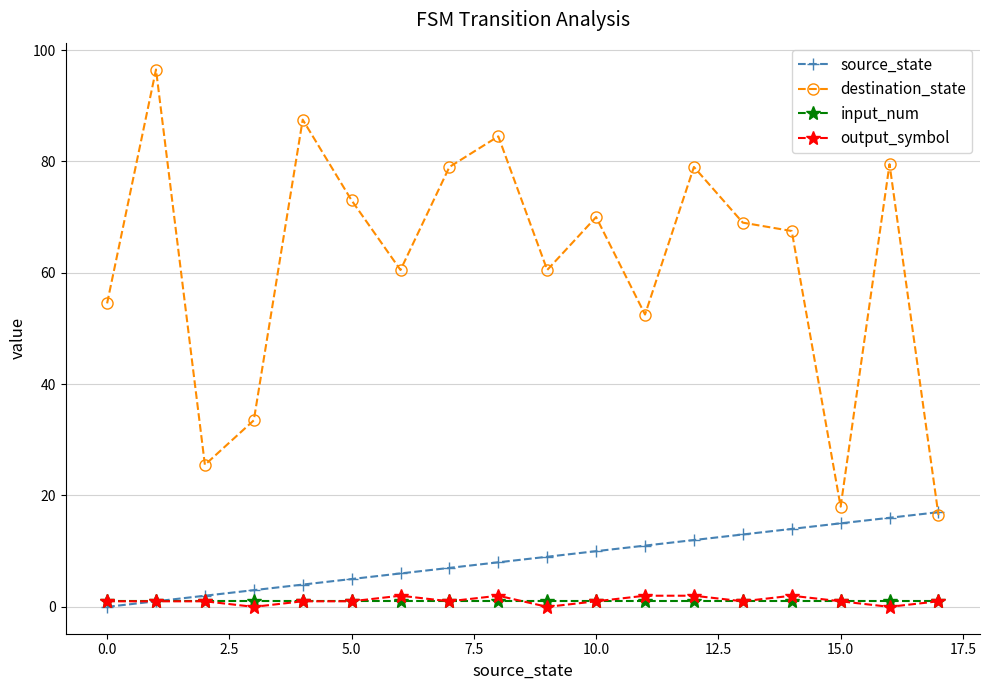

What is the maximum value shown in the chart?

96.5